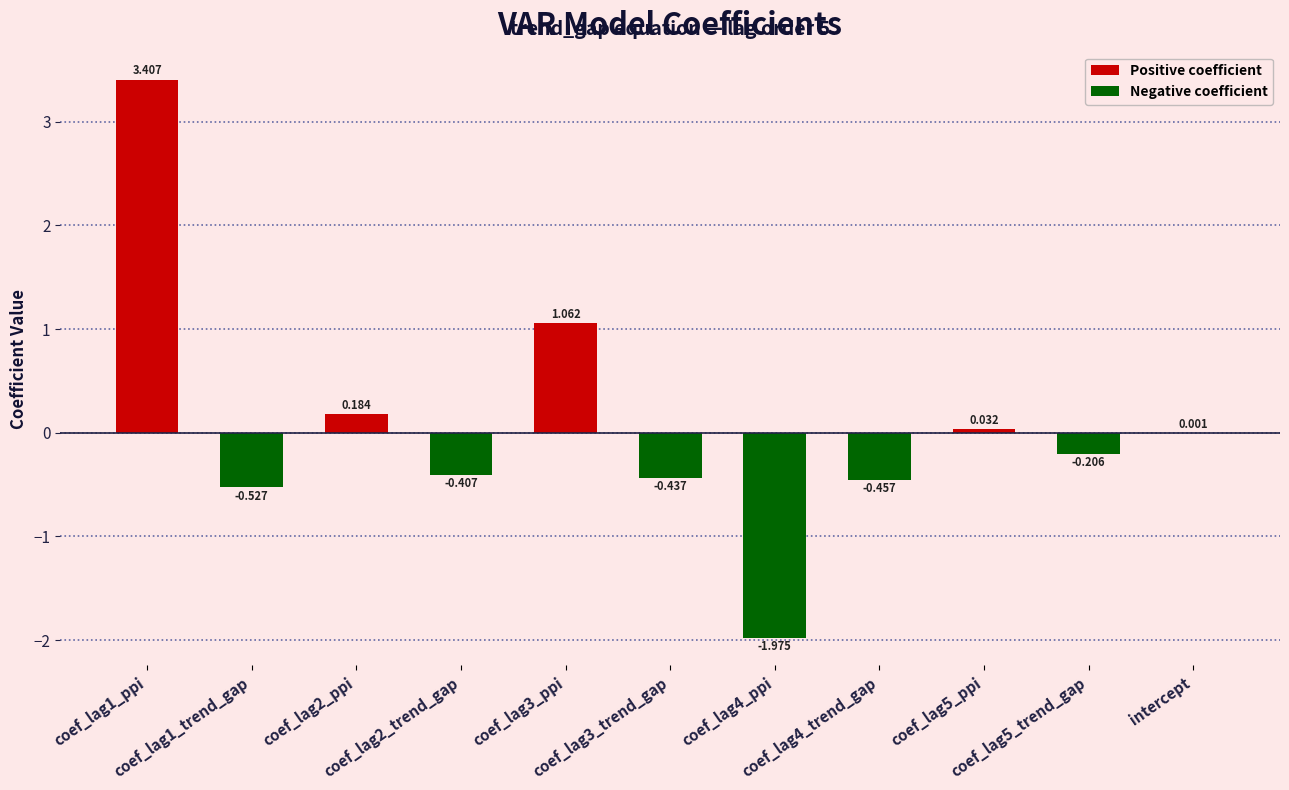

Which label corresponds to the smallest value in the chart?

coef_lag4_ppi